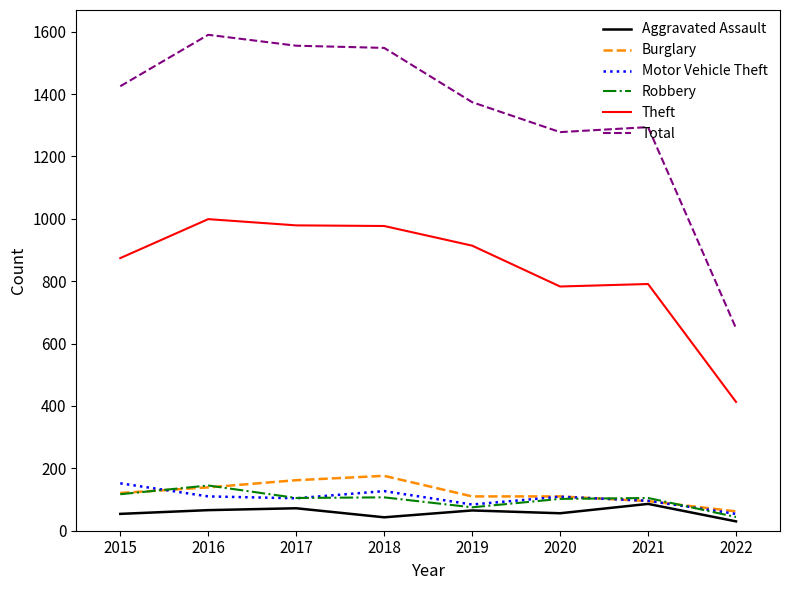

What is the total value across all series at 2021?

2467